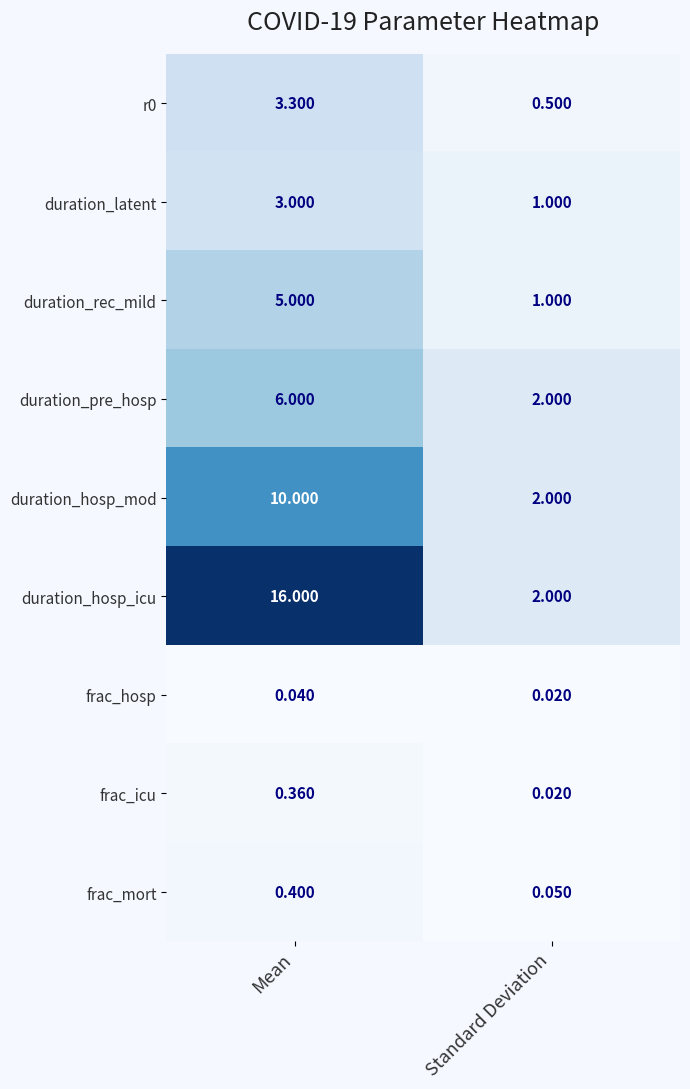

Which label corresponds to the smallest value in the chart?

Standard Deviation